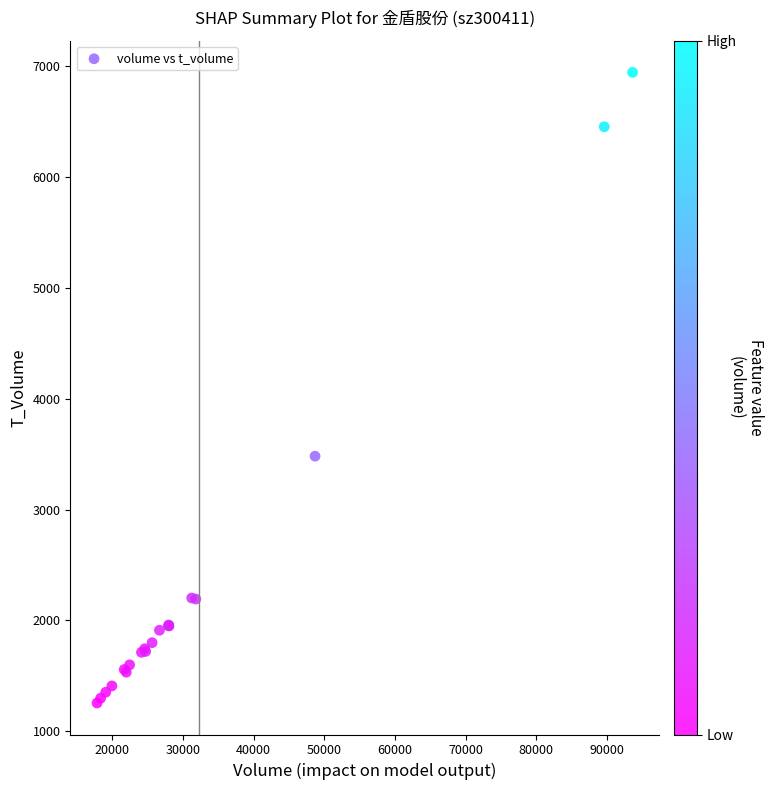

What Y value in the scatter plot is closest to 4099?

3481